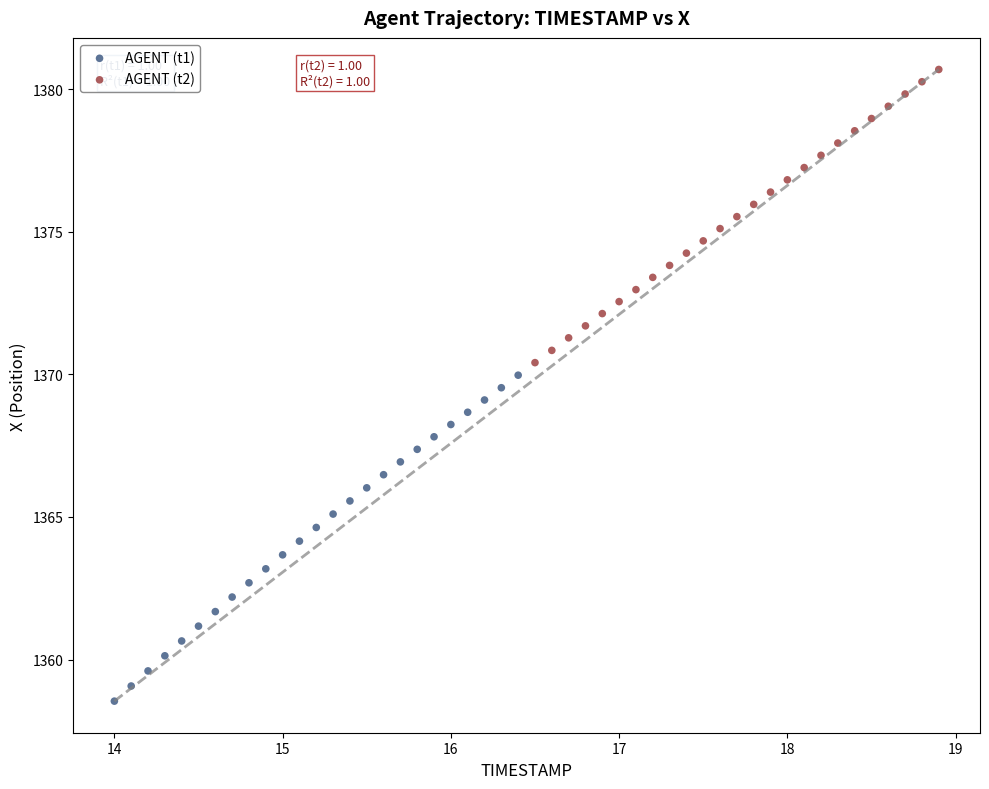

Which series contains the lowest Y value?

AGENT (t1)